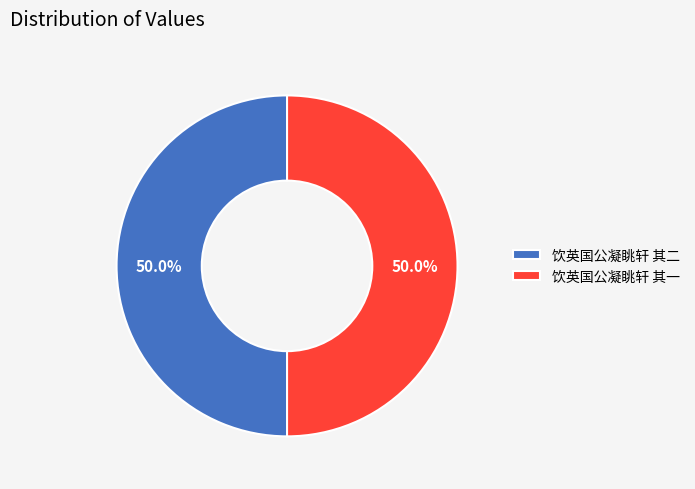

What is the total percentage of 饮英国公凝眺轩 其二 and 饮英国公凝眺轩 其一?

100.0%